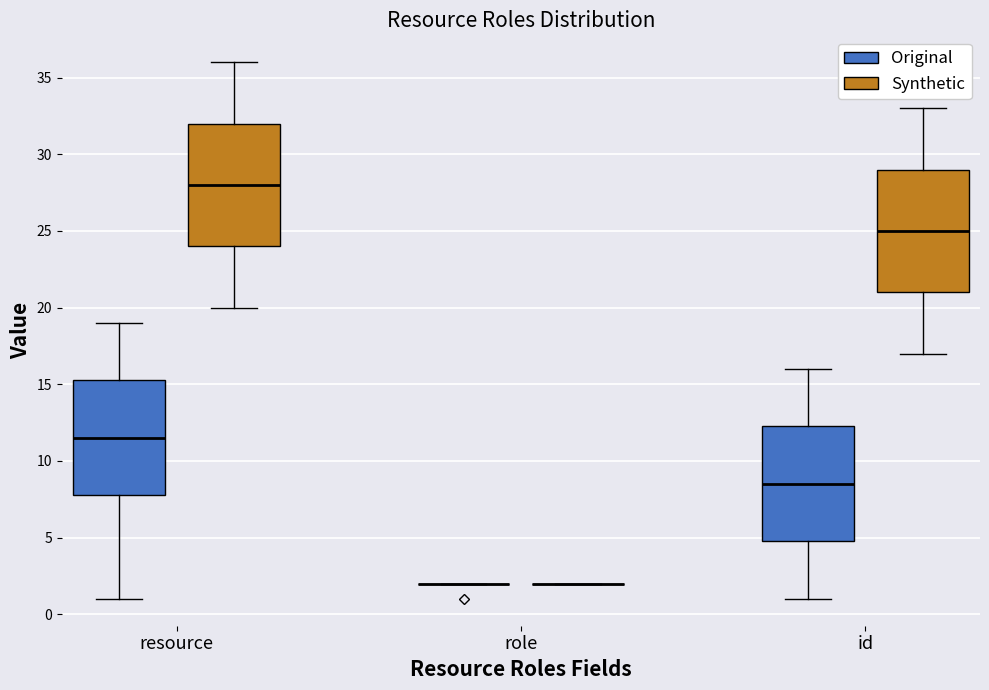

Where does the median line of the box for resource (Original) sit on the y-axis? The values are not printed on the chart, so give them approximately, as read against the axis.

11.5